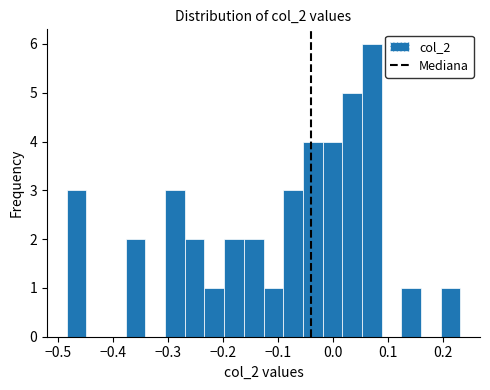

Around what value on the x-axis is the tallest bar? Give the approximate position of its centre, as read against the axis.

0.07